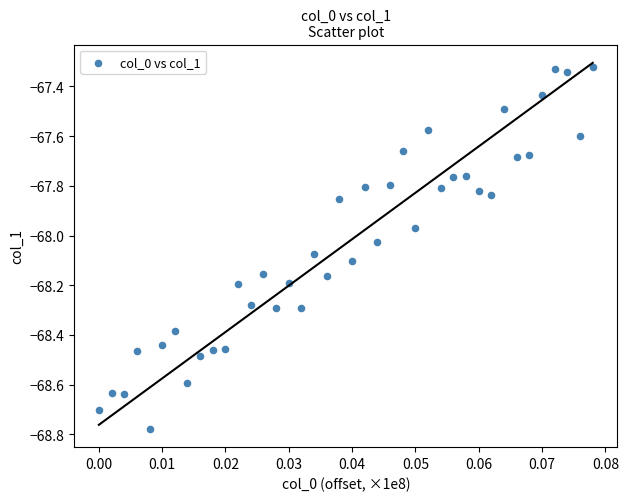

Count the number of points in this scatter plot.

40